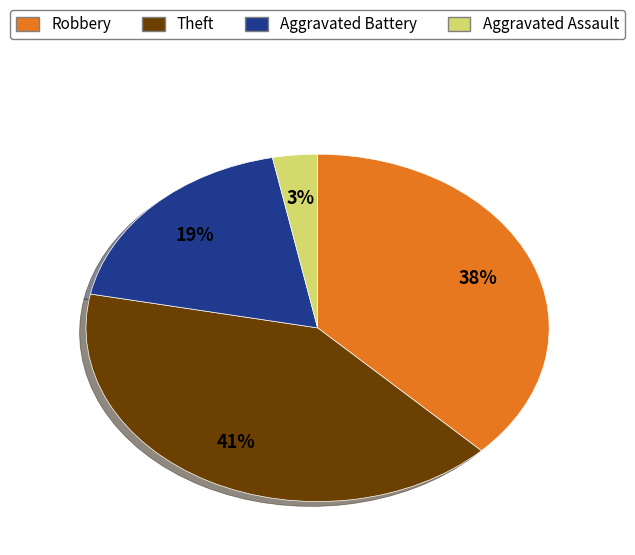

Is there any slice that represents more than half of the pie?

No